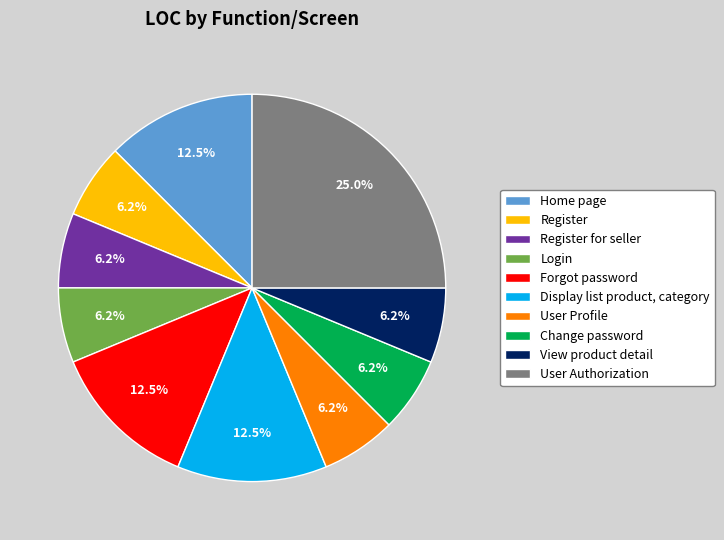

To the nearest percent, what percentage of the pie is Register?

6%